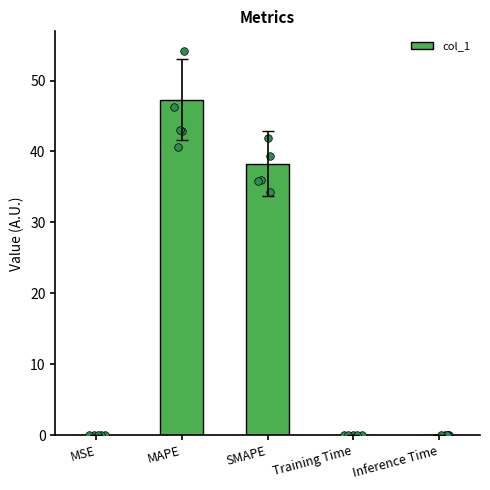

Between Training Time and Inference Time, which is larger?

Inference Time